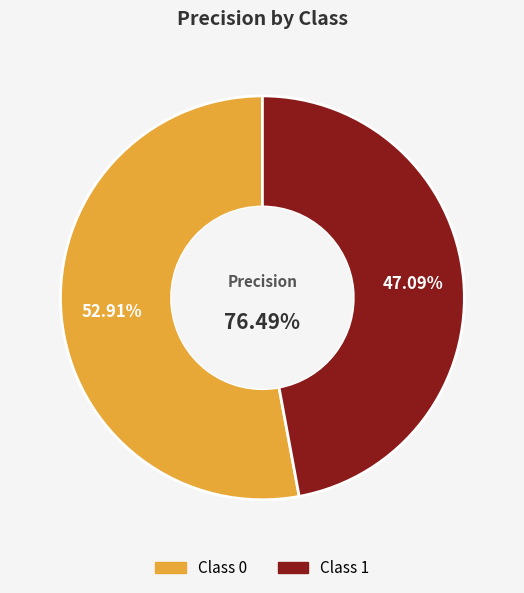

To the nearest percent, what is the difference between the largest and smallest slice percentages?

6%